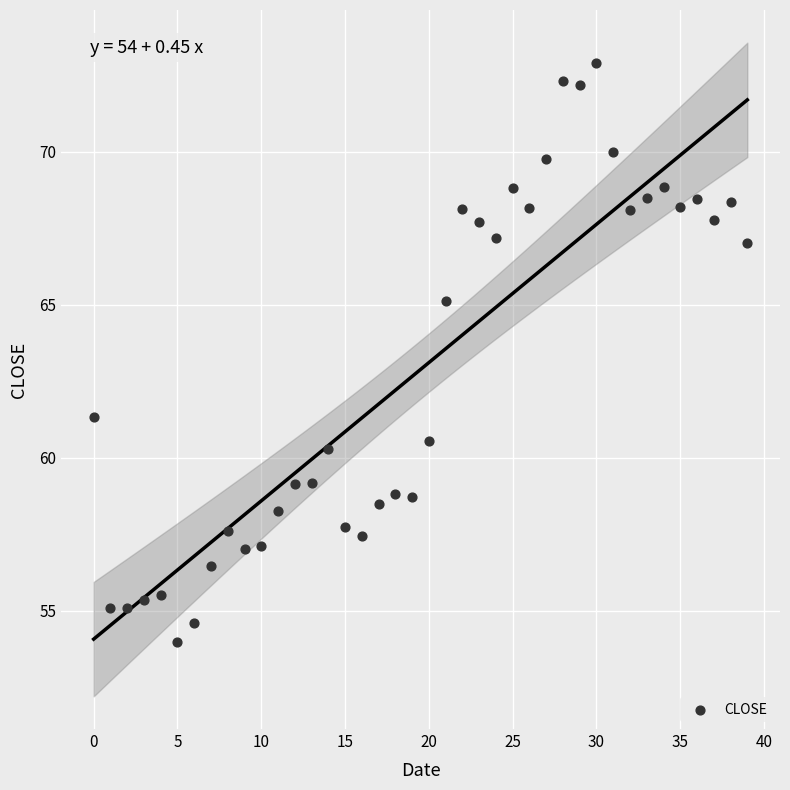

What Y value in the scatter plot is closest to 63?

61.3